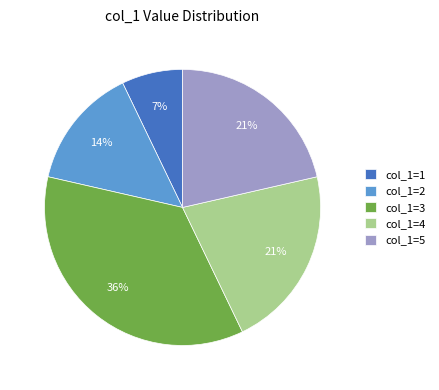

Is it true that col_1=5 is 21% of the pie?

True